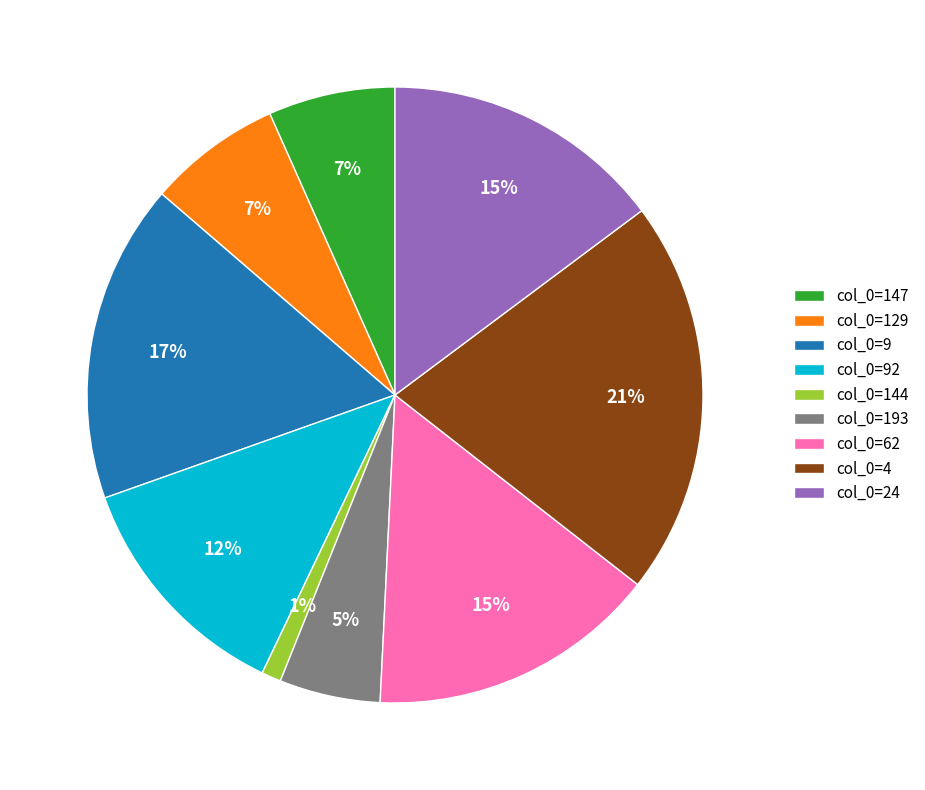

Do col_0=147 and col_0=9 together represent more than half of the pie?

No